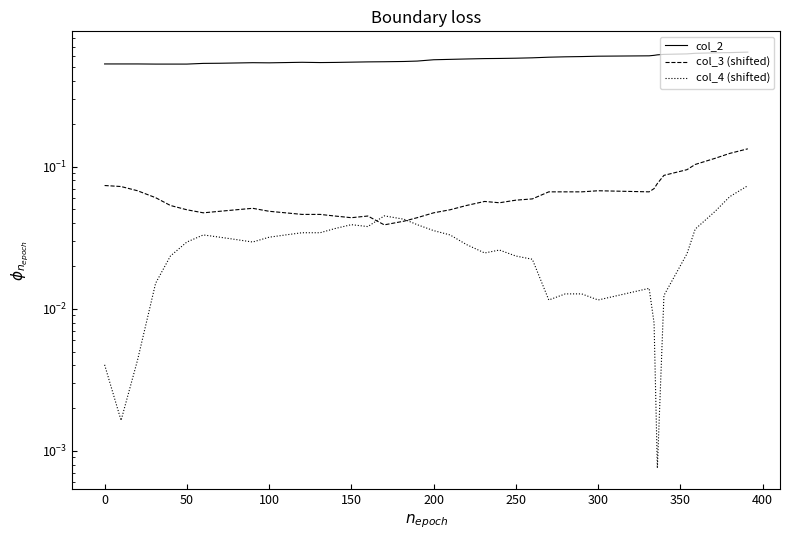

Which series changed the most between 200 and 300?

col_2